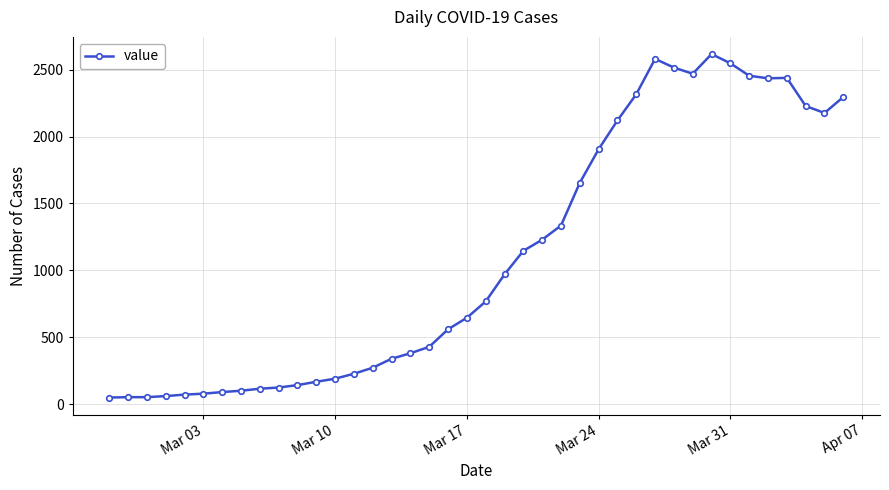

What is the difference between the second highest and minimum values?

2530